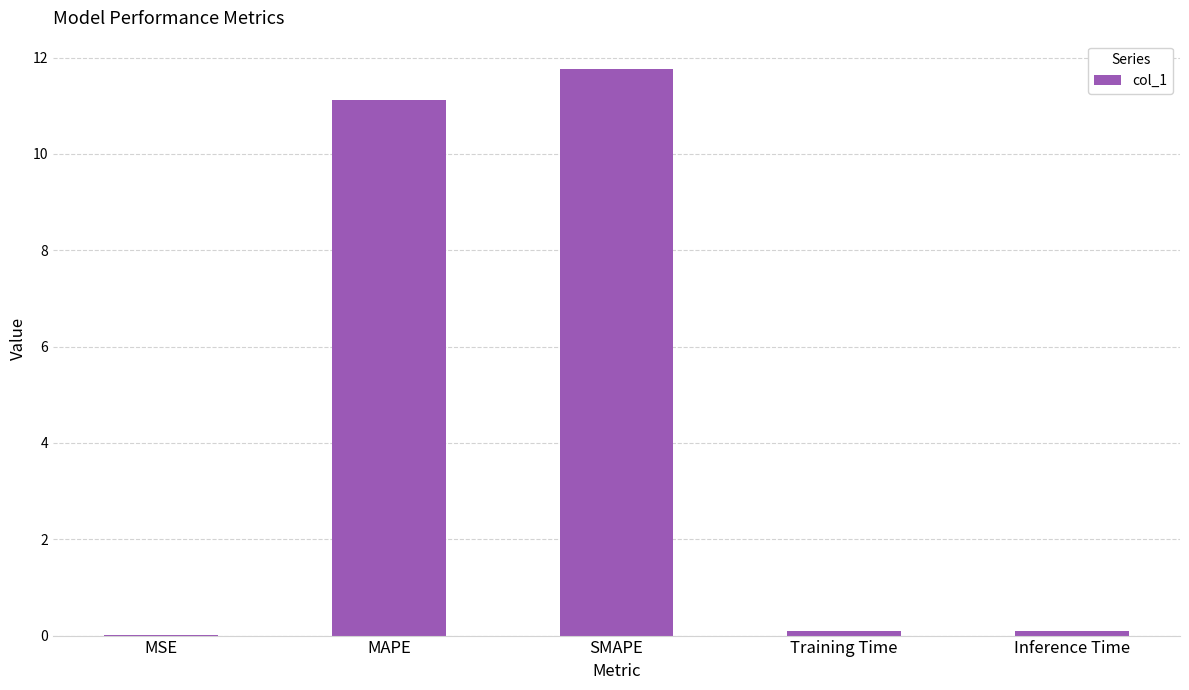

Between SMAPE and MSE, which is larger?

SMAPE